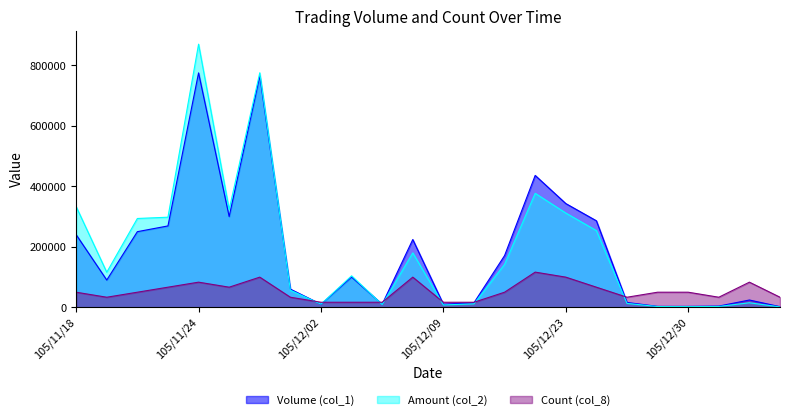

What is the label of the 14th point from the right?

105/12/06